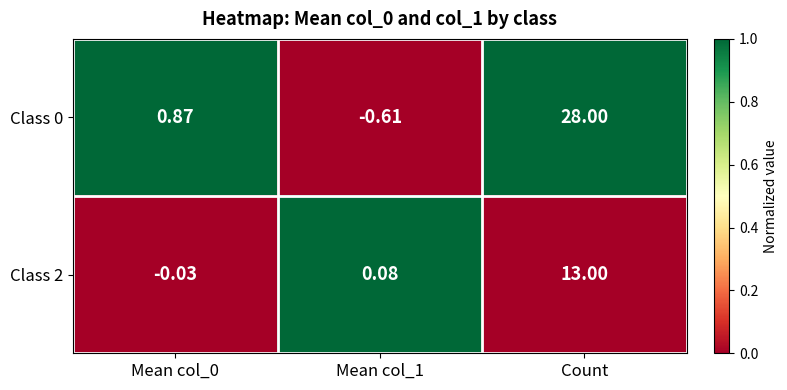

Is the value of Class 0 at Mean col_0 greater than the value of Class 2 at Count?

No